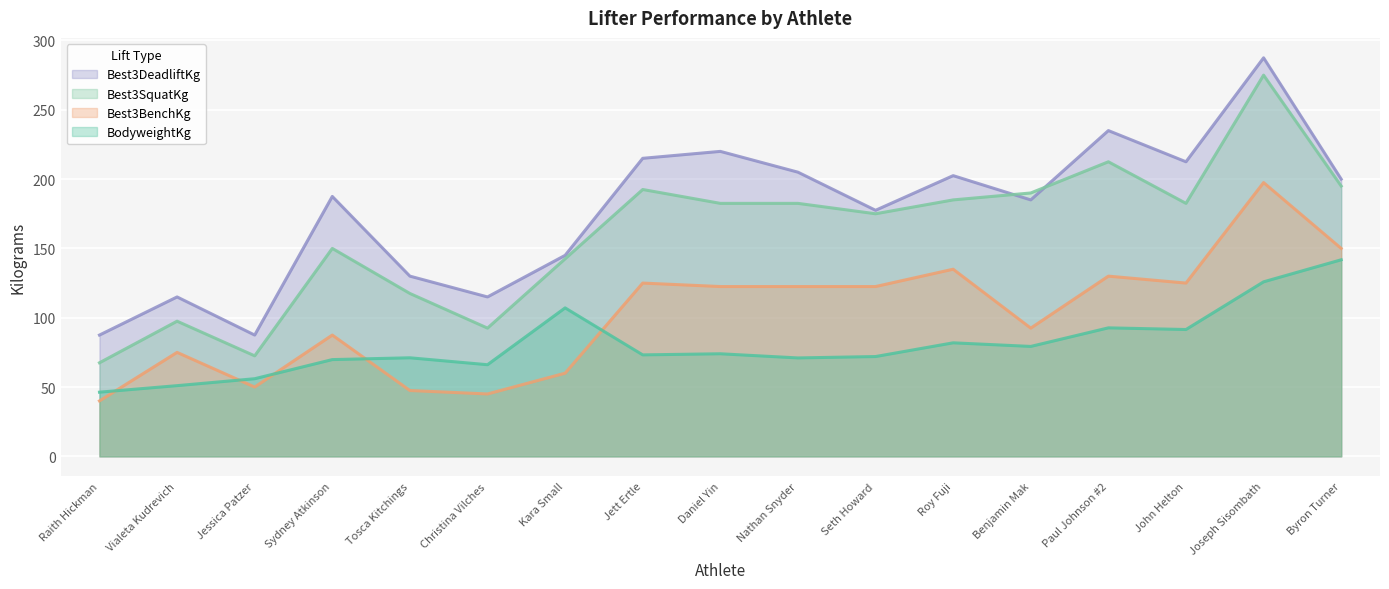

Is it true that BodyweightKg equals 37.2 at Roy Fuji?

False